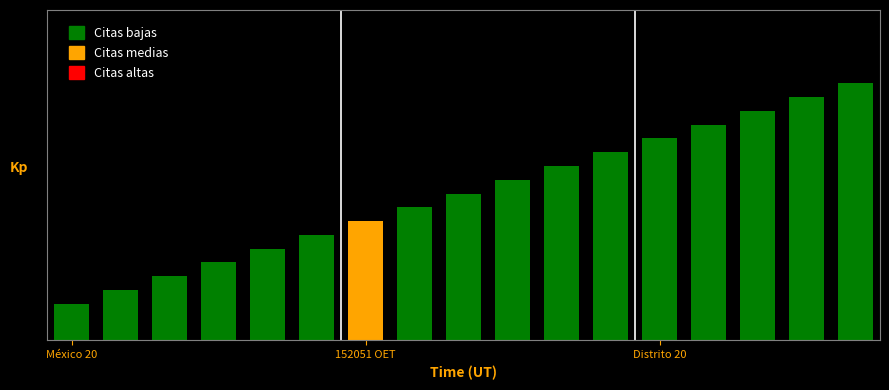

Reading right to left, what are all the values shown in this chart?

7.0	6.6	6.2	5.9	5.5	5.1	4.8	4.4	4.0	3.6	3.2	2.9	2.5	2.1	1.8	1.4	1.0